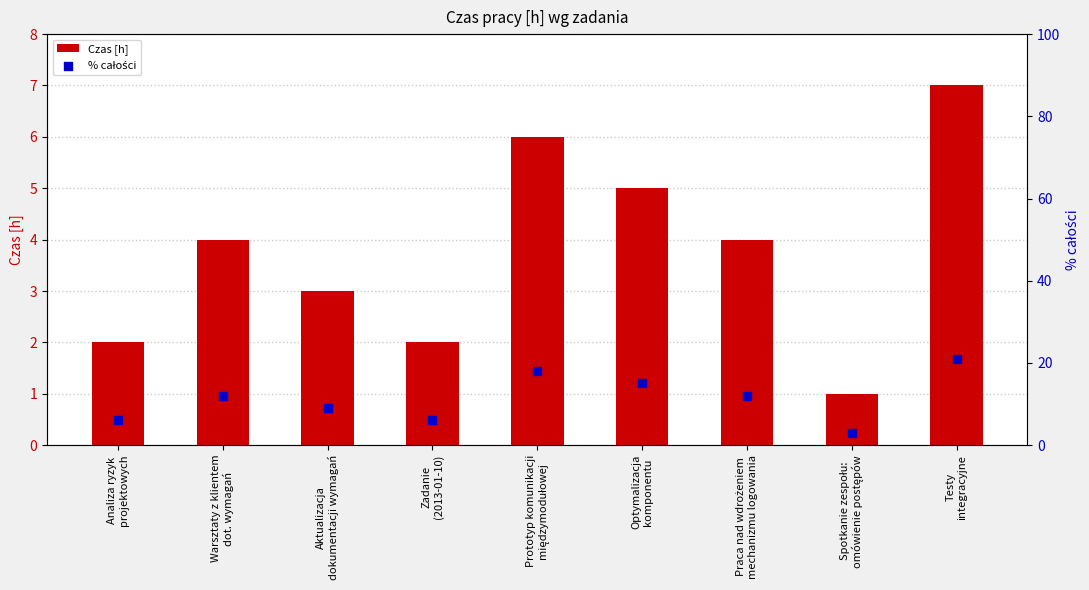

At how many categories does at least one series exceed 9?

5